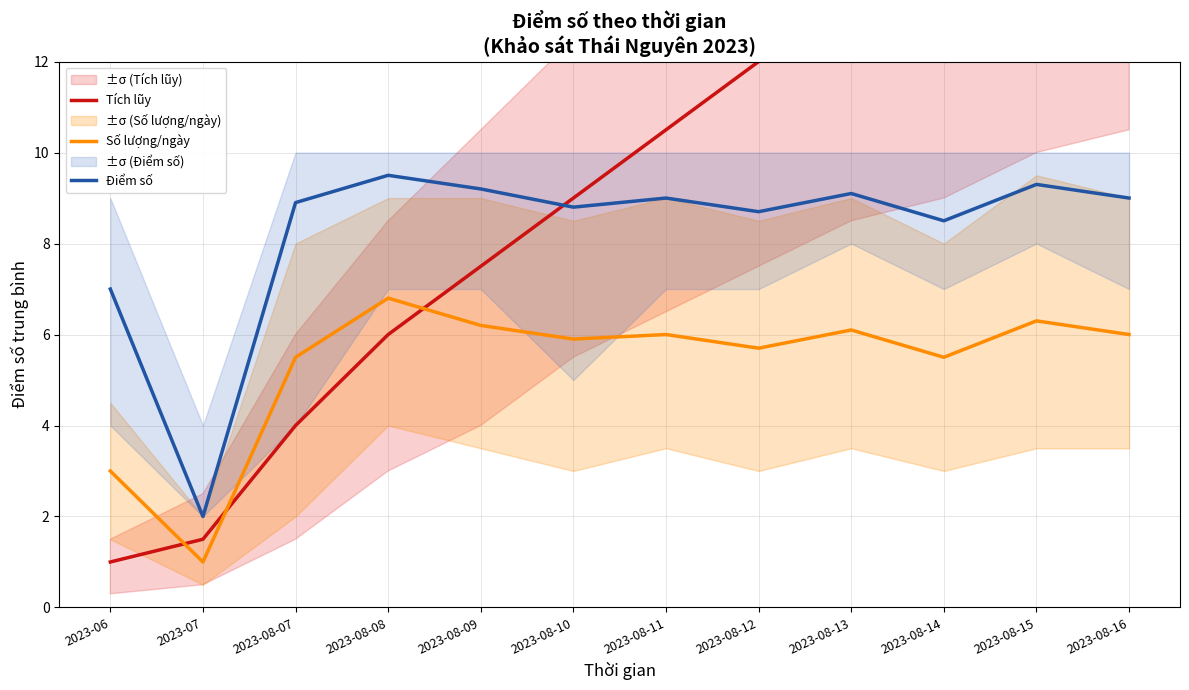

Which series ends up on top after the final intersection of Tích lũy and Số lượng/ngày?

Tích lũy